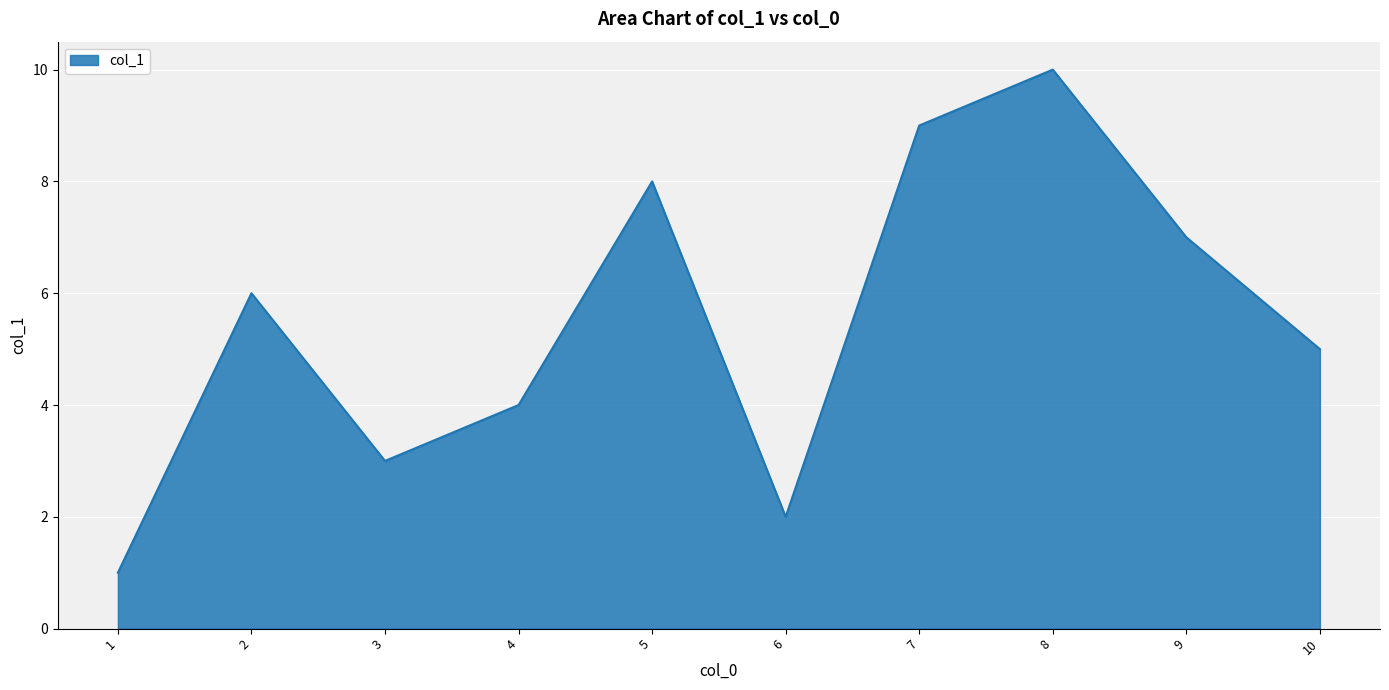

Rank the categories by value from highest to lowest.

8, 7, 5, 9, 2, 10, 4, 3, 6, 1